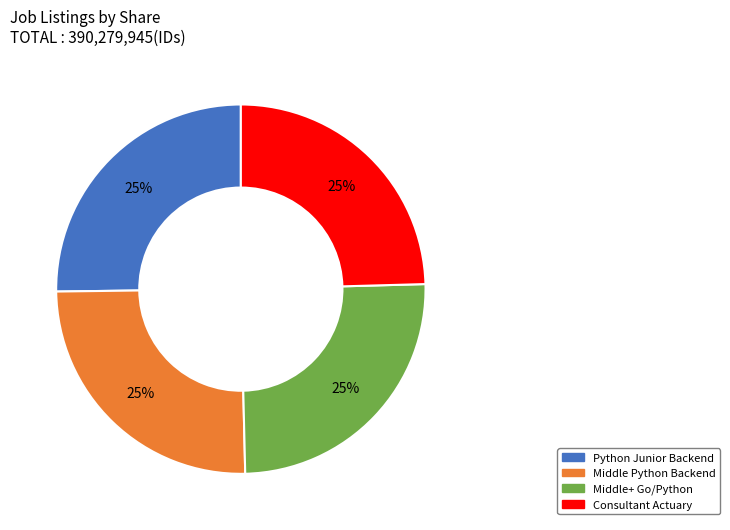

Approximately how many times larger is the value at Middle Python Backend compared to Python Junior Backend?

1.0